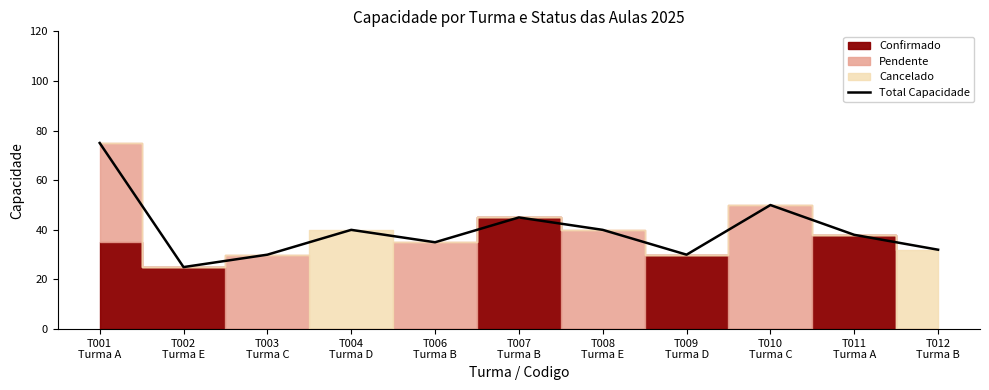

Does the chart have visible grid lines?

No